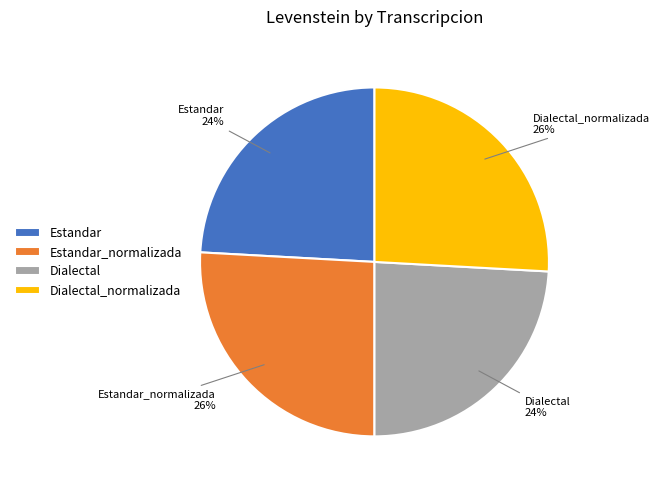

To the nearest percent, what portion does Dialectal represent?

24%